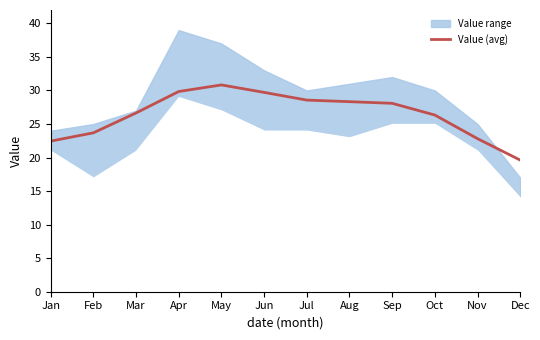

How many data points are above 28?

6